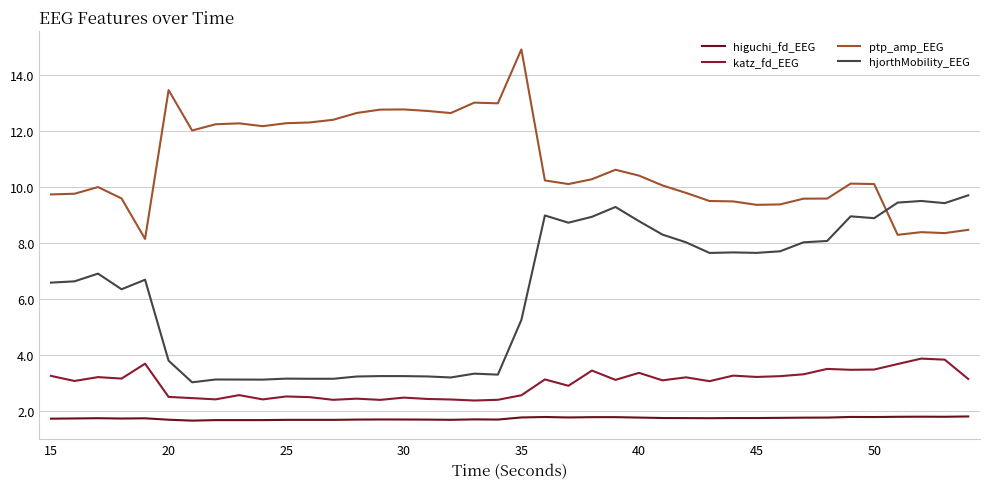

How many lines are shown in the chart?

4